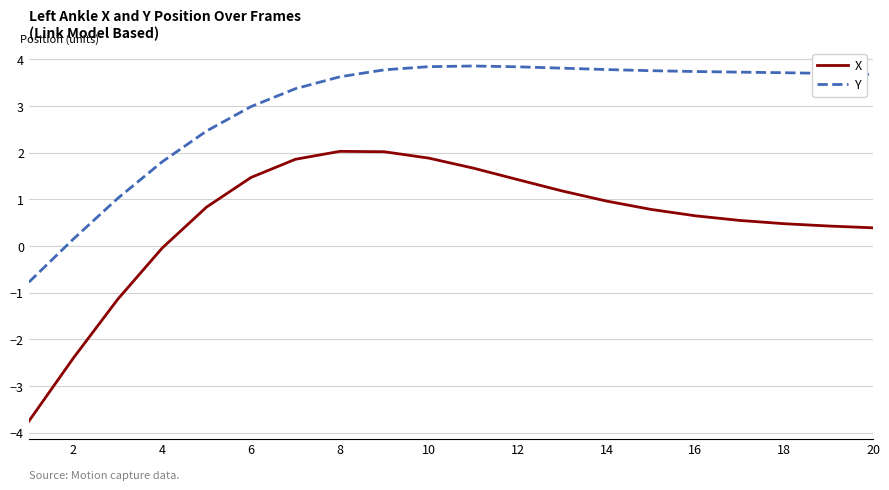

Which series has the widest spread of values?

X